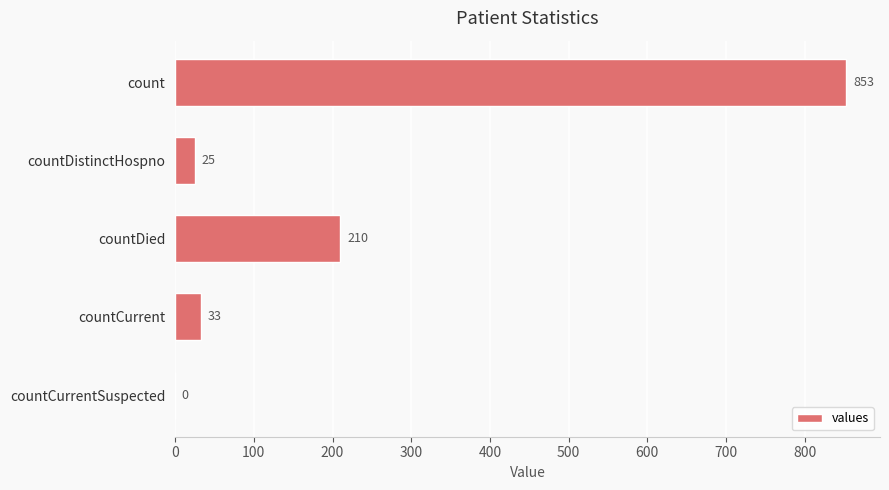

The chart shows a value of 0 at countCurrentSuspected. True or false?

True